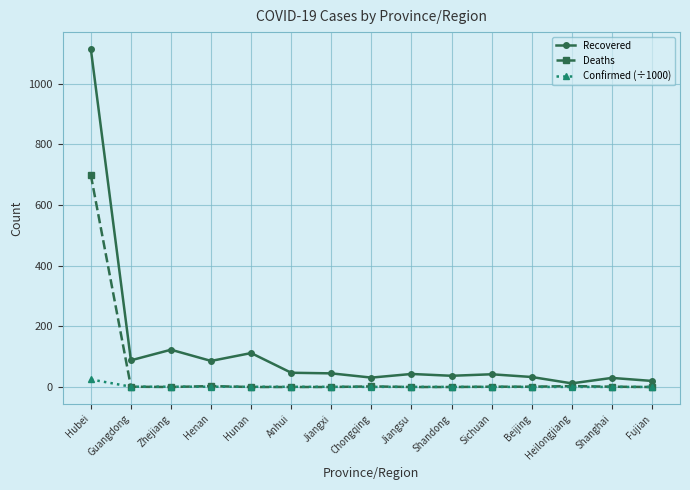

What is the label of the 6th point from the left?

Anhui